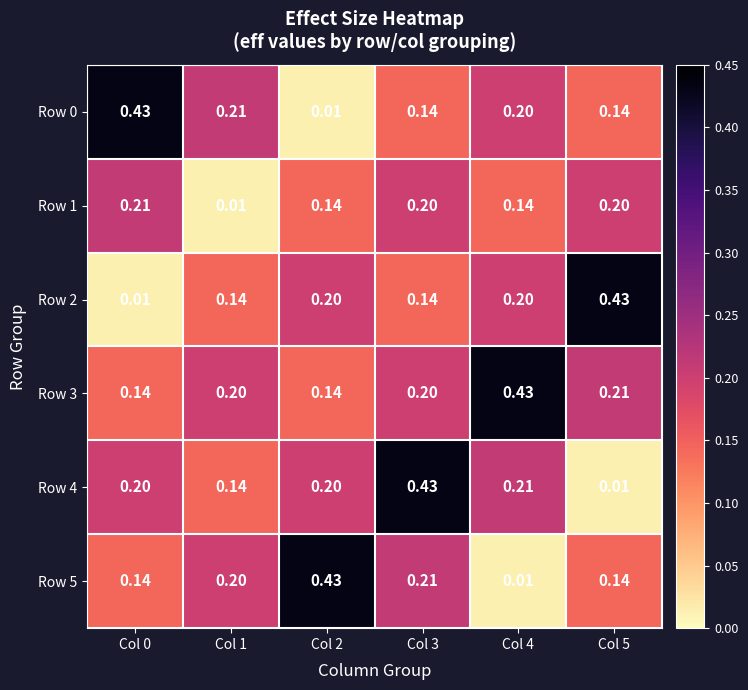

Is the value of Row 2 at Col 5 greater than the value of Row 4 at Col 1?

Yes